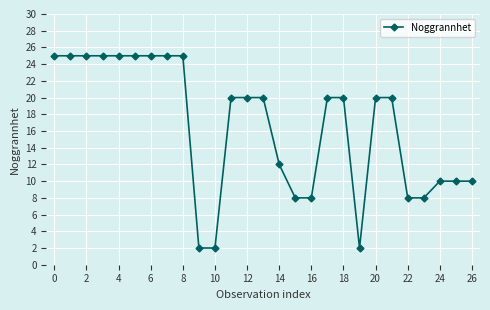

What is the greatest value displayed?

25